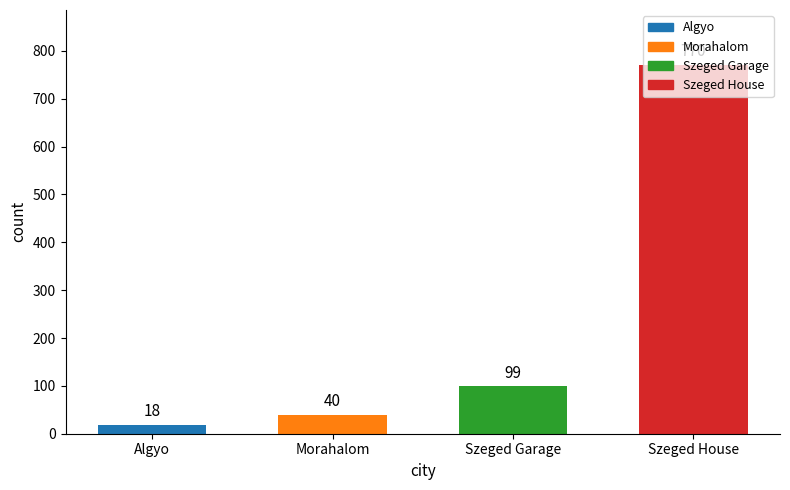

List the labels in order of value, smallest first.

Algyo, Morahalom, Szeged Garage, Szeged House